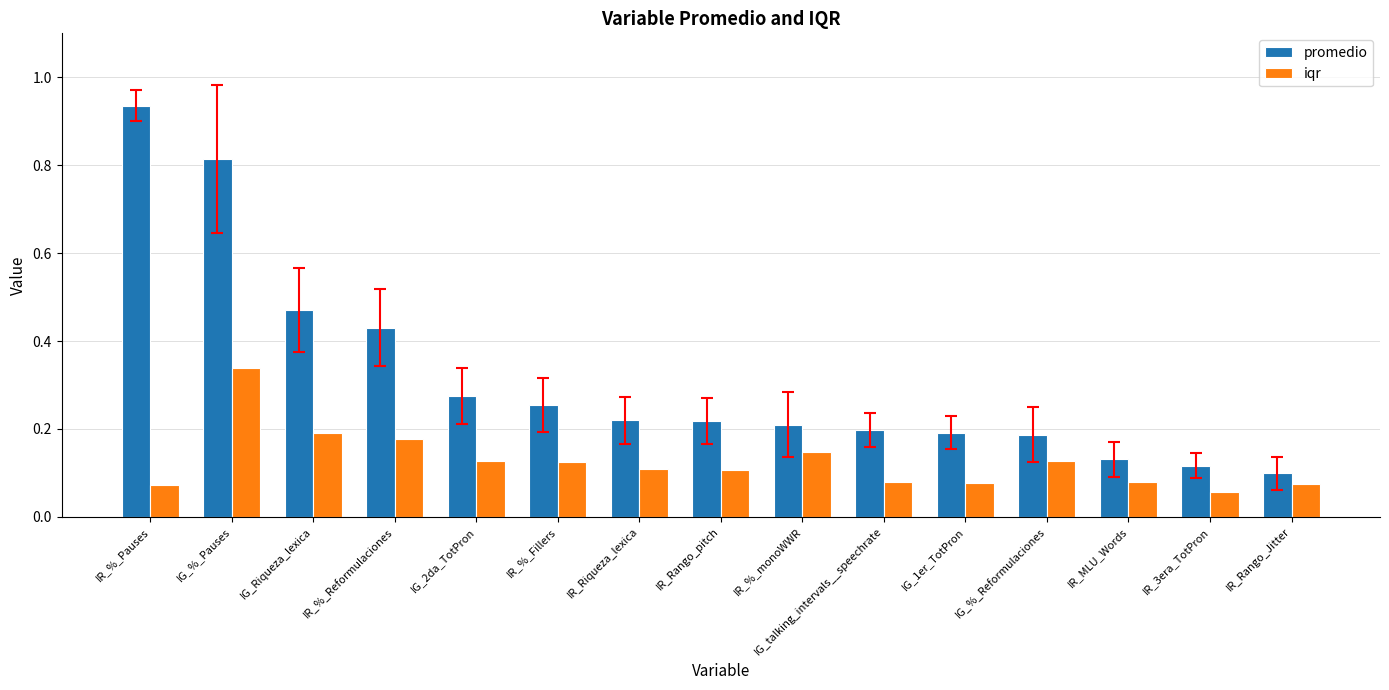

Which series changed the most between IG_%_Pauses and IR_%_Fillers?

promedio